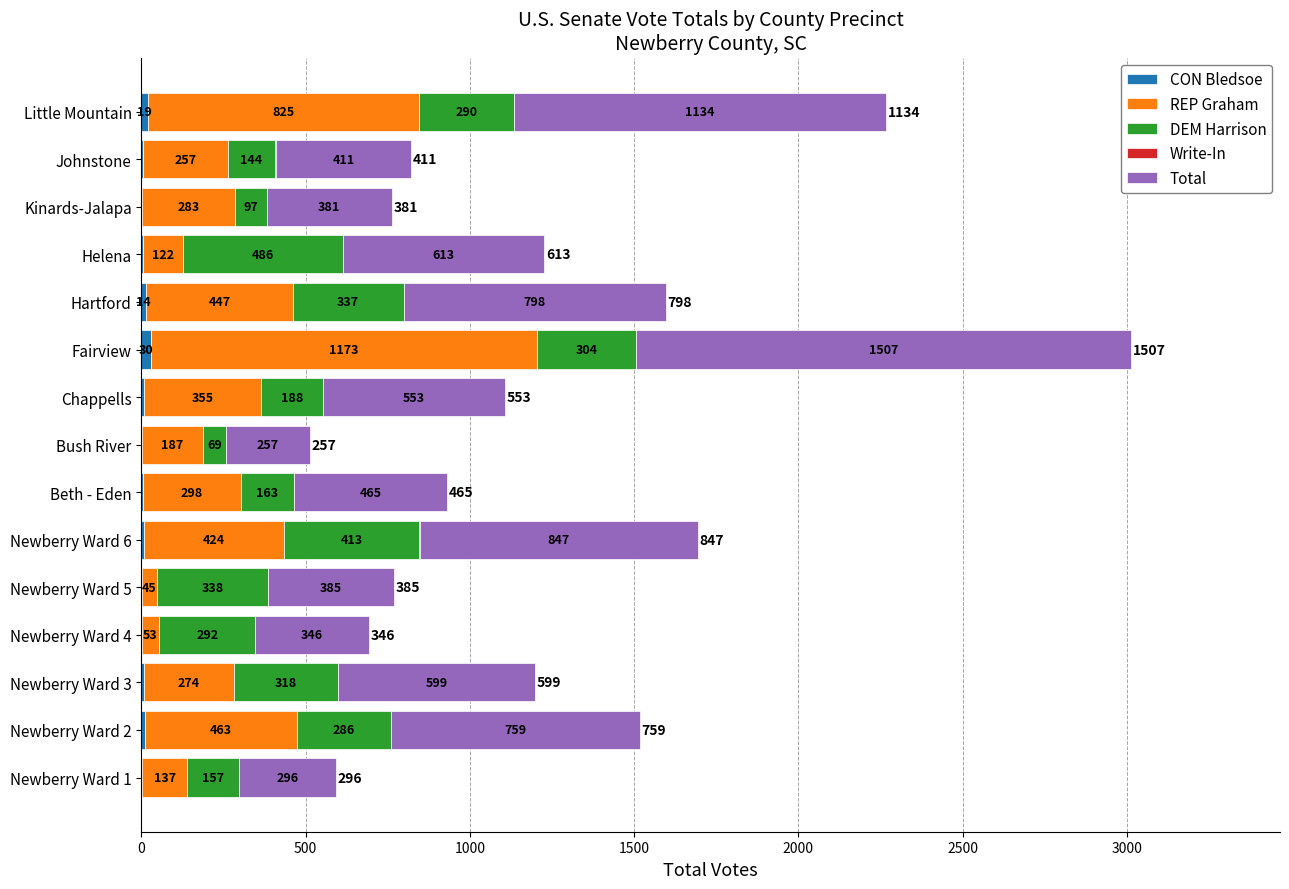

At which category is the sum across all series the highest?

Fairview